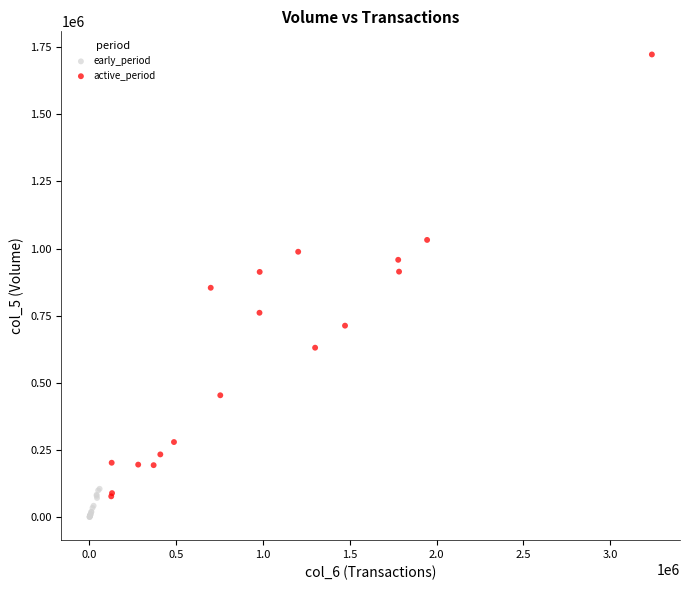

Which series reaches the minimum Y coordinate?

early_period